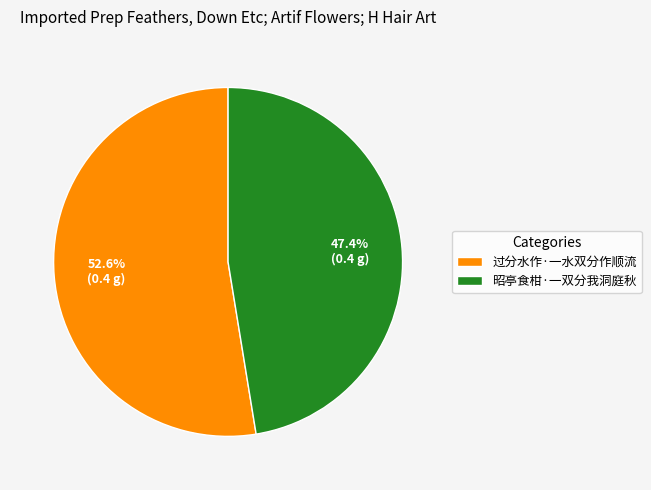

Approximately how many times larger is the value at 昭亭食柑·一双分我洞庭秋 compared to 过分水作·一水双分作顺流?

0.9